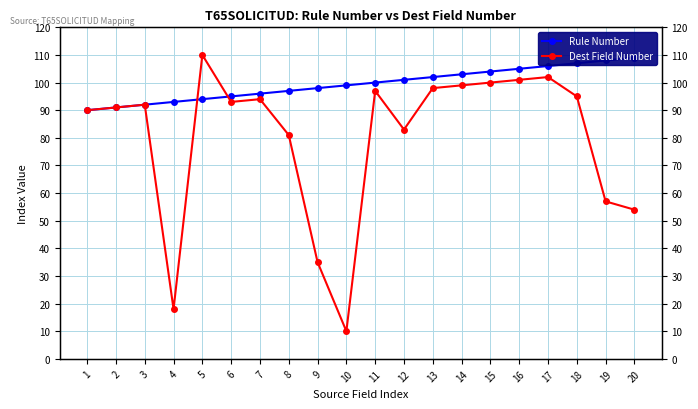

The Dest Field Number series shows 145 at 8. True or false?

False